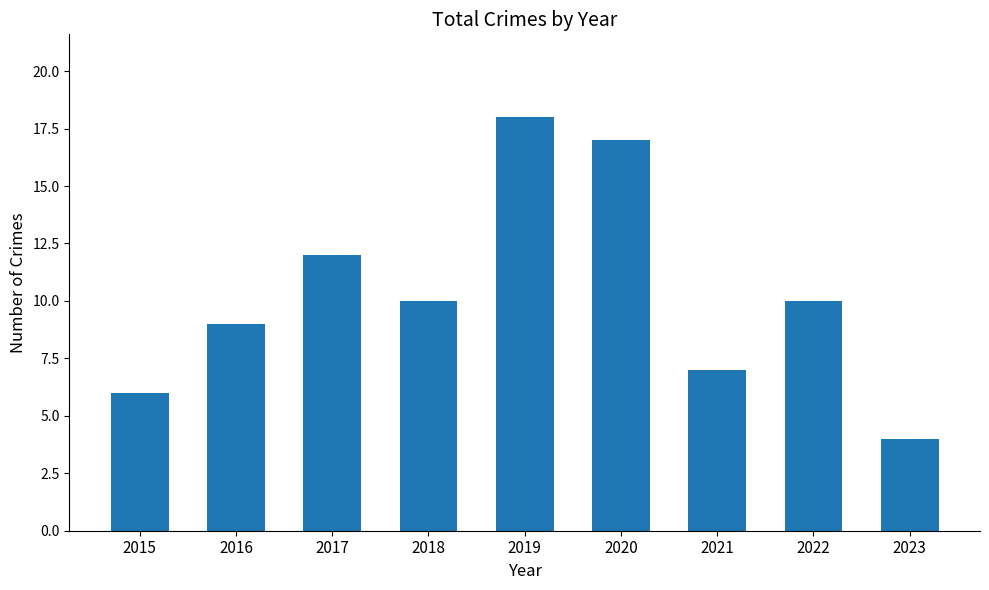

What is the change in value from 2017 to 2021?

-5